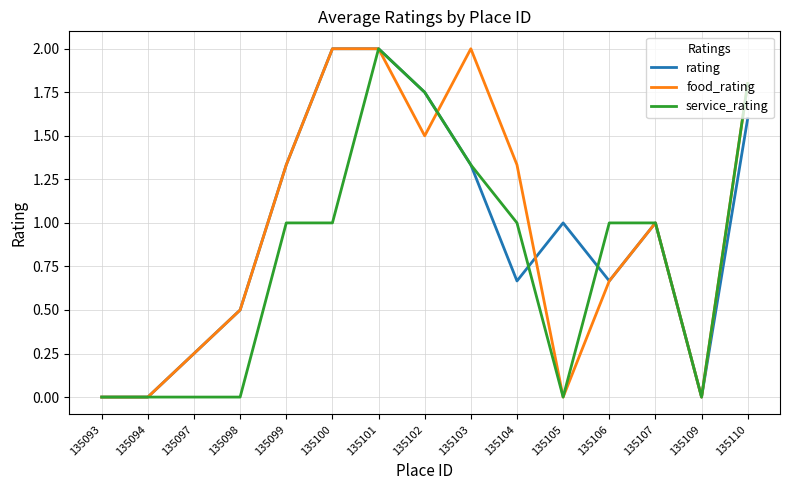

The value of service_rating at 135105 is 0.0. True or false?

True